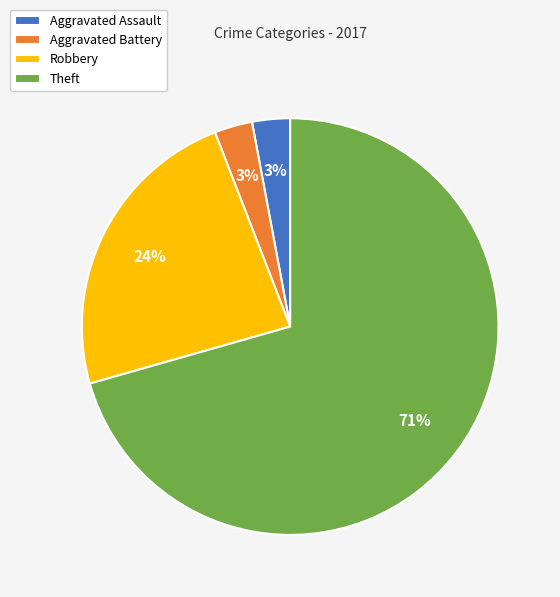

What is the ratio of the value at Aggravated Assault to the value at Aggravated Battery?

1.0